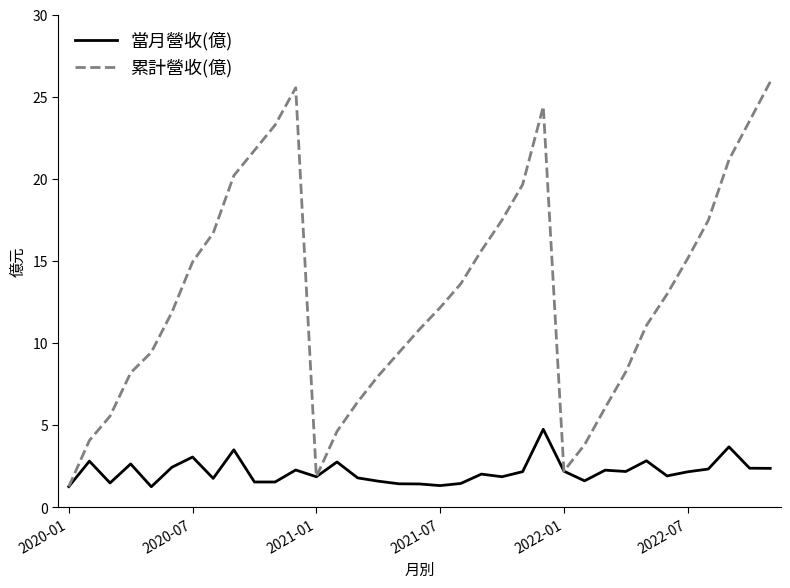

Which series has the largest total across all categories?

累計營收(億)